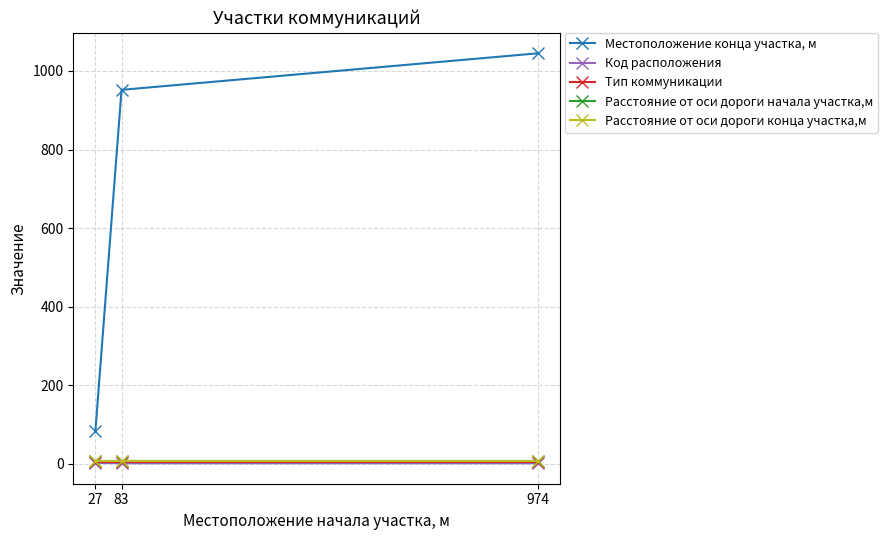

Does the chart have visible grid lines?

Yes